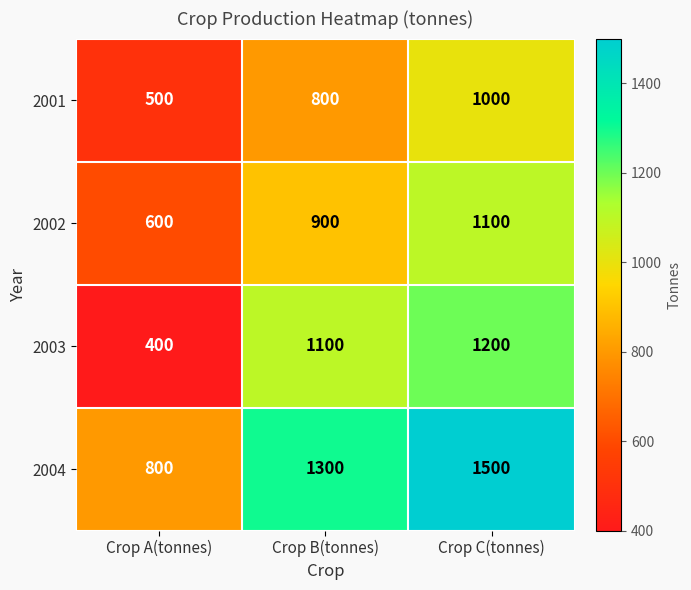

Reading right to left, transcribe all the data shown in this chart.

2001: Crop C(tonnes)=1000	Crop B(tonnes)=800	Crop A(tonnes)=500
2002: Crop C(tonnes)=1100	Crop B(tonnes)=900	Crop A(tonnes)=600
2003: Crop C(tonnes)=1200	Crop B(tonnes)=1100	Crop A(tonnes)=400
2004: Crop C(tonnes)=1500	Crop B(tonnes)=1300	Crop A(tonnes)=800